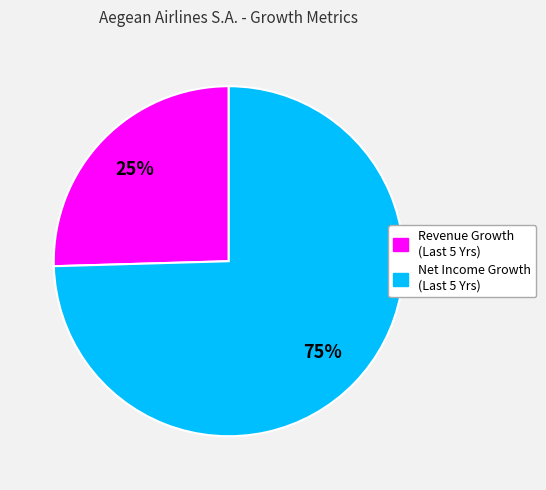

How many segments does this pie chart have?

2